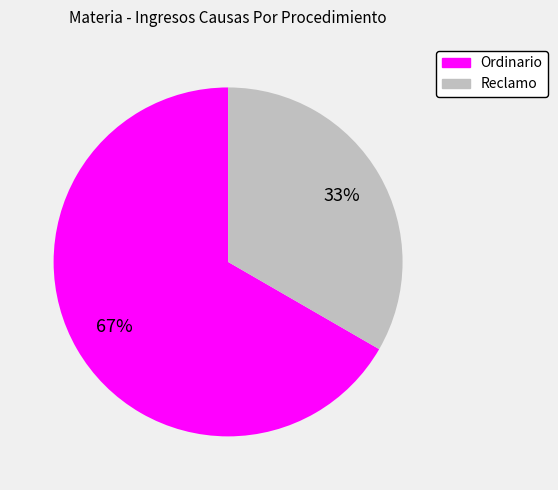

What percentage is the Reclamo slice, to the nearest percent?

33%